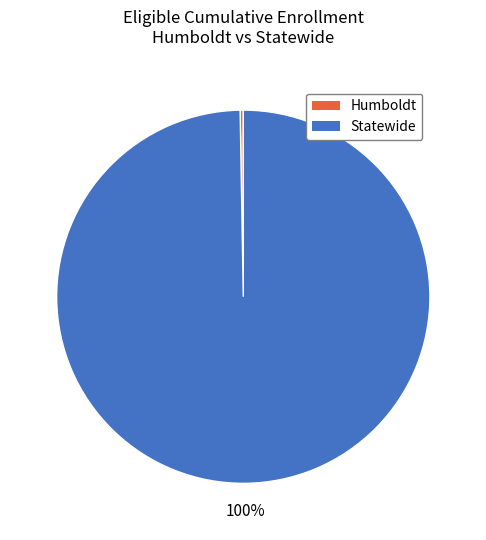

To the nearest percent, what portion does Statewide represent?

100%